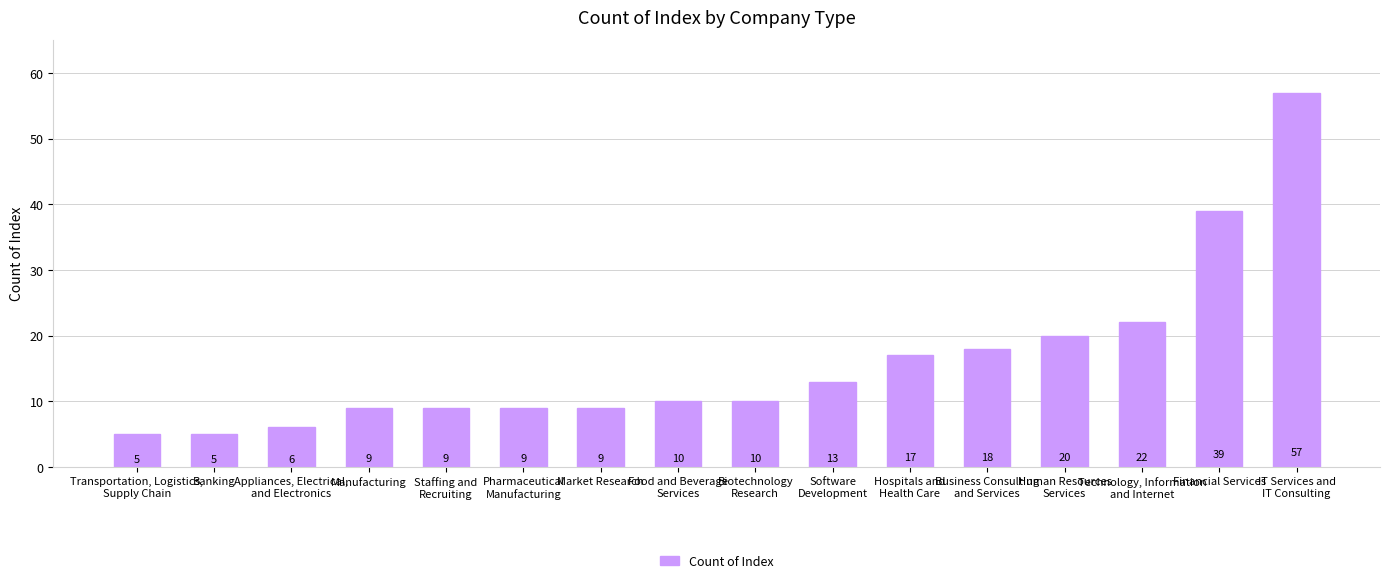

What is the sum of the values at Financial Services and Banking?

44